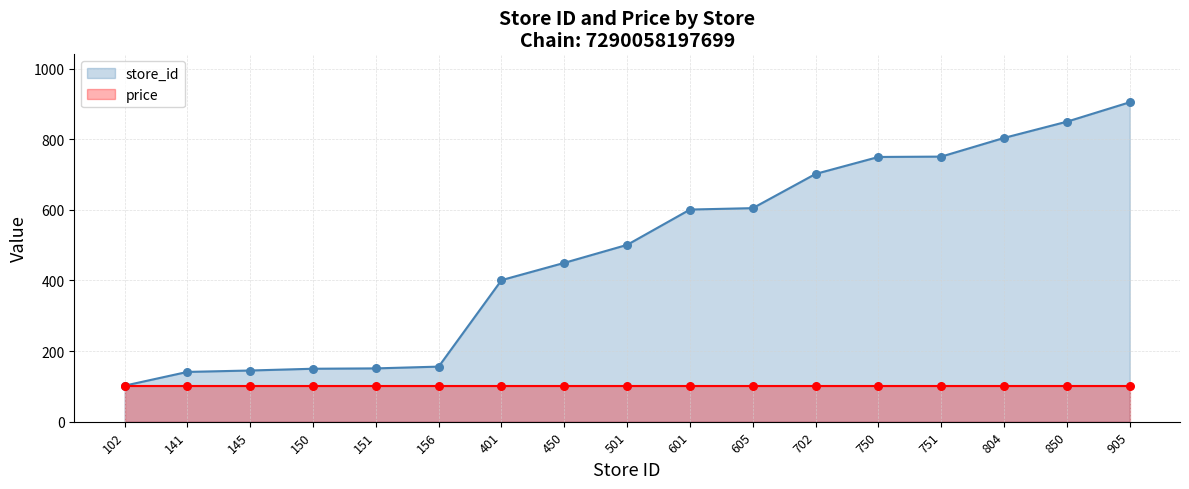

What is the total value across all series at 145?

245